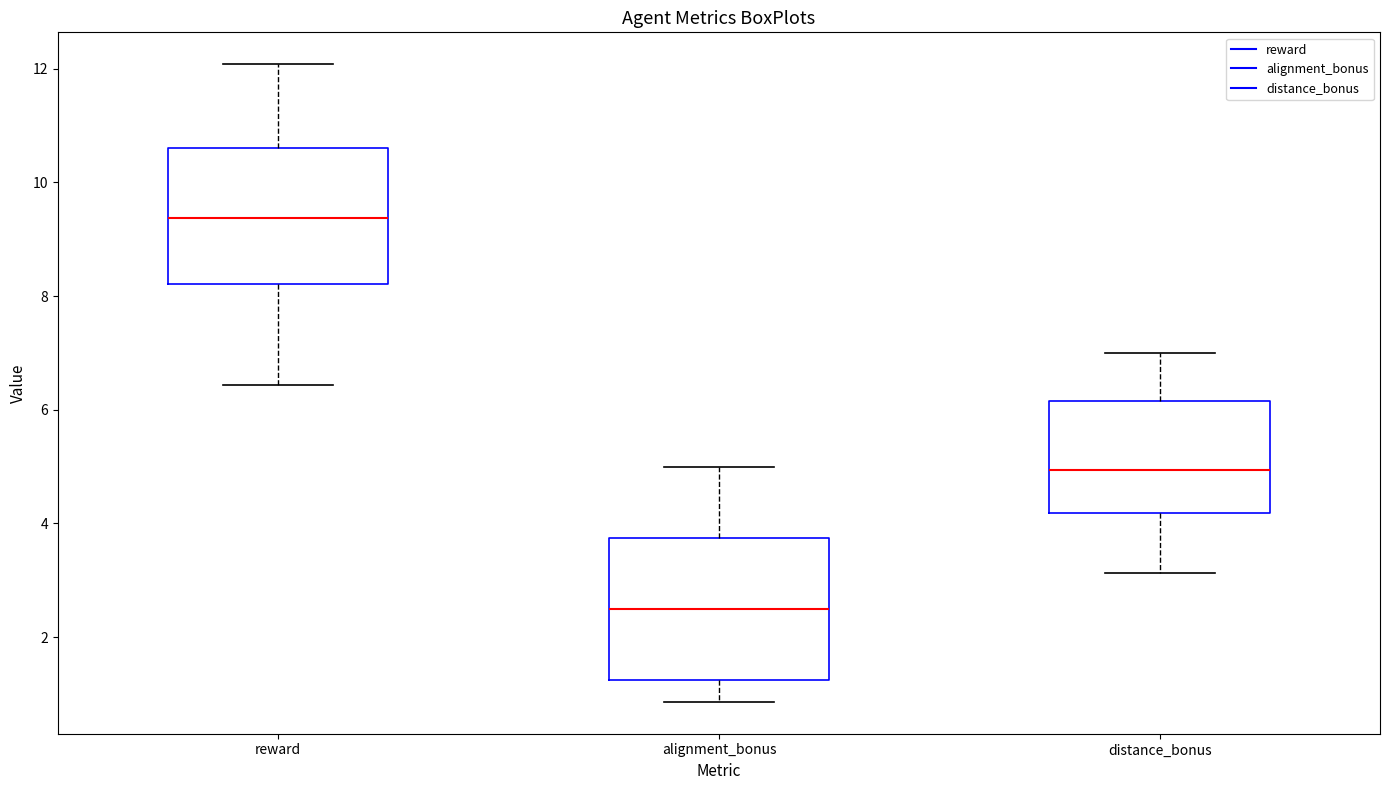

Reading left to right, transcribe this box plot: for each box, give where its median line is, the range the box spans, and where its two whiskers end, as read against the y-axis. The values are not printed on the chart, so give them approximately, as read against the axis.

reward: median 9.4, box 8.2 to 10.6, whiskers 6.4 to 12.0
alignment_bonus: median 2.6, box 1.2 to 3.8, whiskers 0.8 to 5.0
distance_bonus: median 5.0, box 4.2 to 6.2, whiskers 3.2 to 7.0